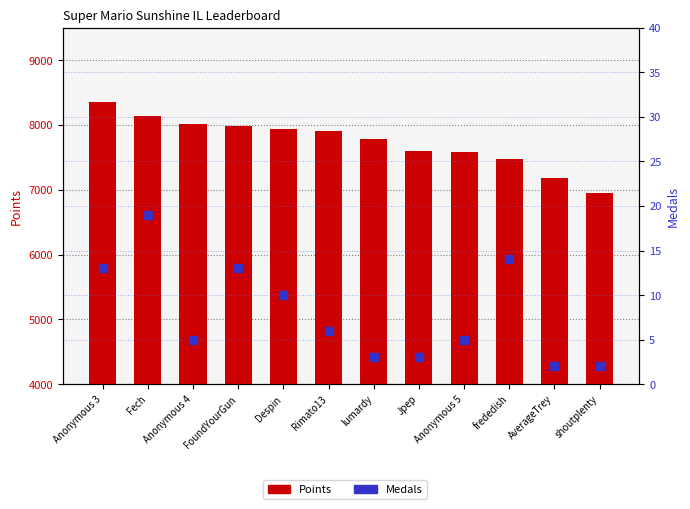

Which series has the largest total across all categories?

Points